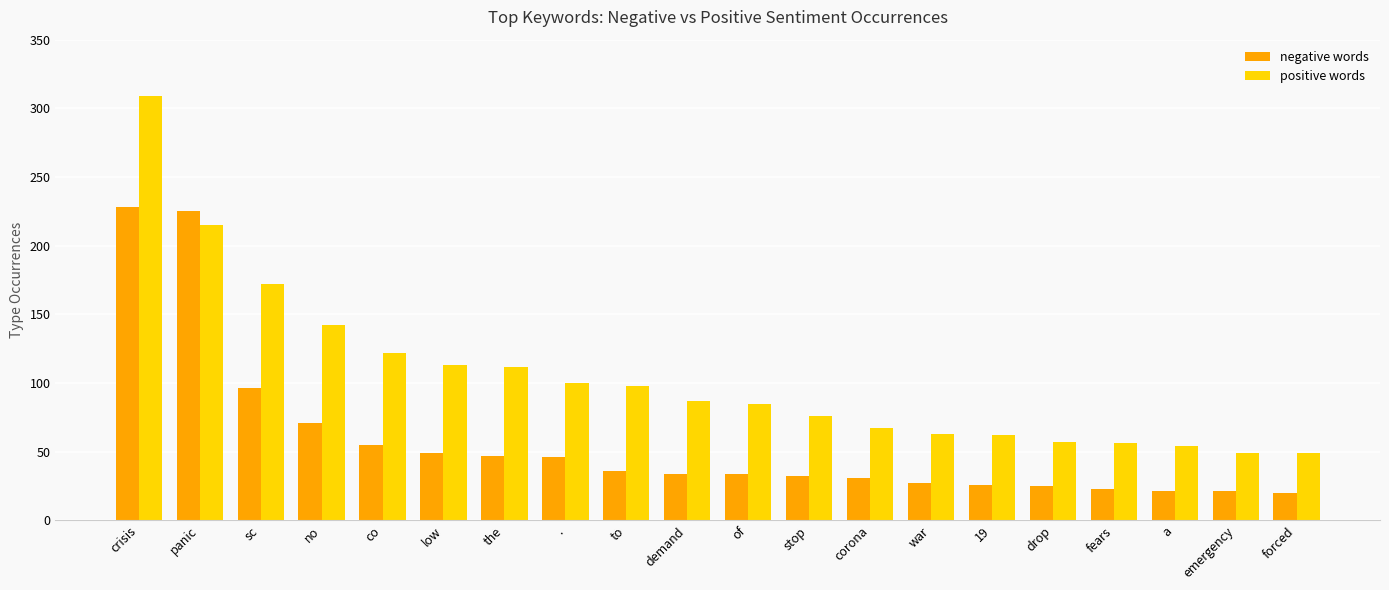

Are the bars horizontal?

No